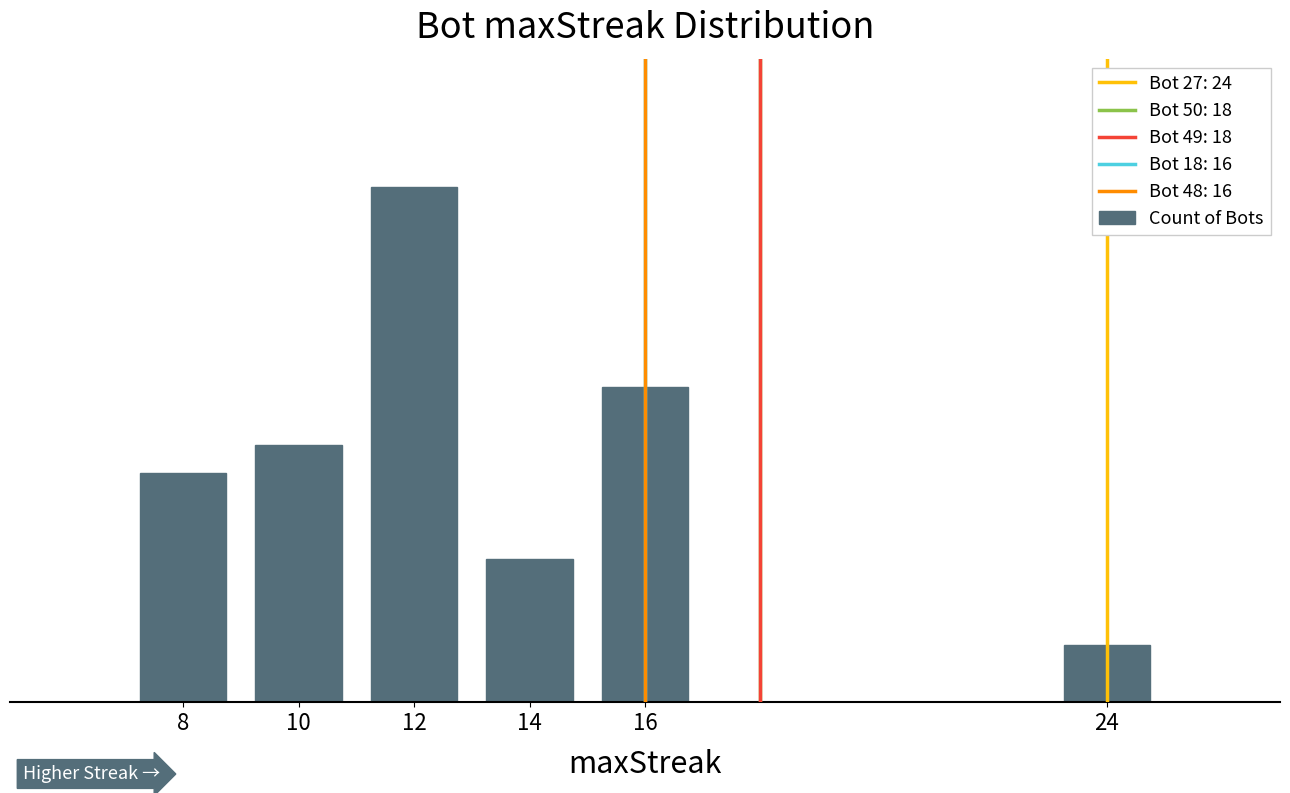

How many distinct data groups are displayed?

1